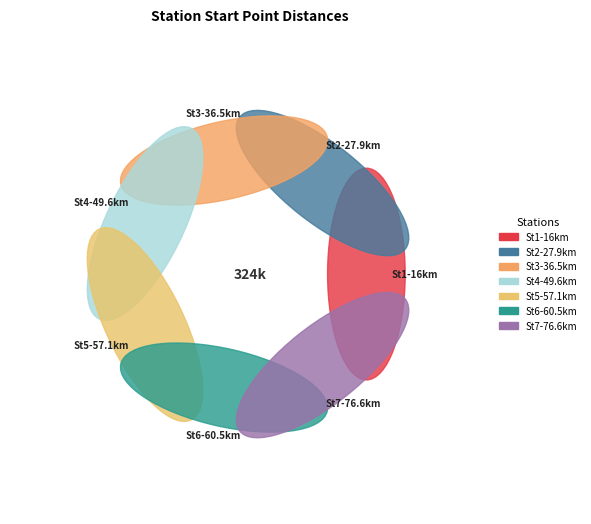

Count the number of slices in the pie.

7